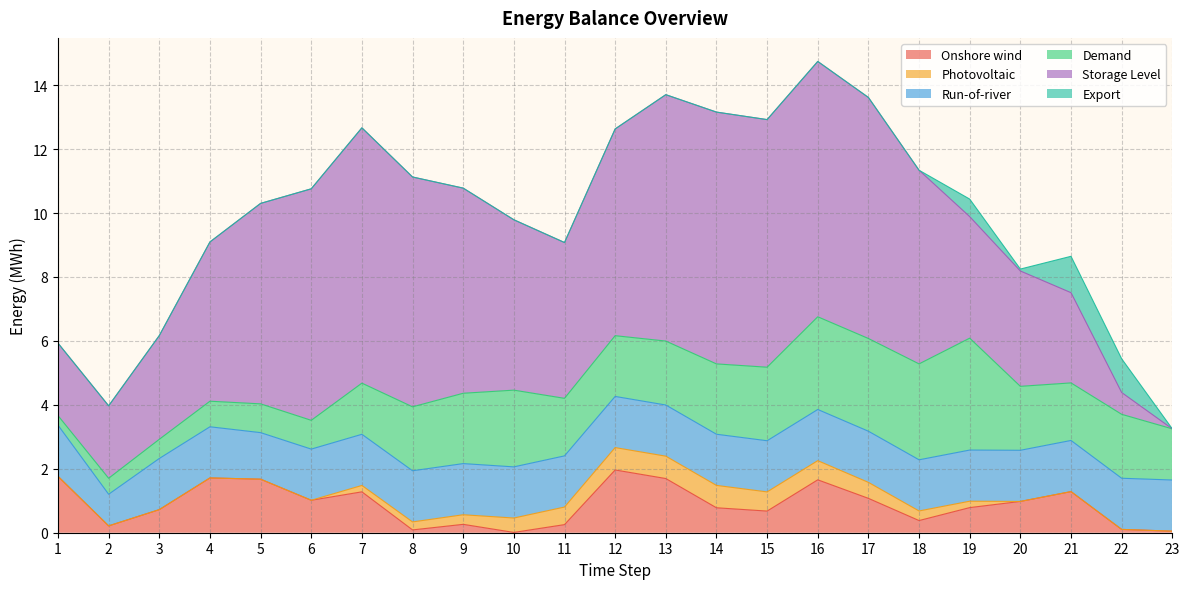

How many data points in Run-of-river are less than 1?

1